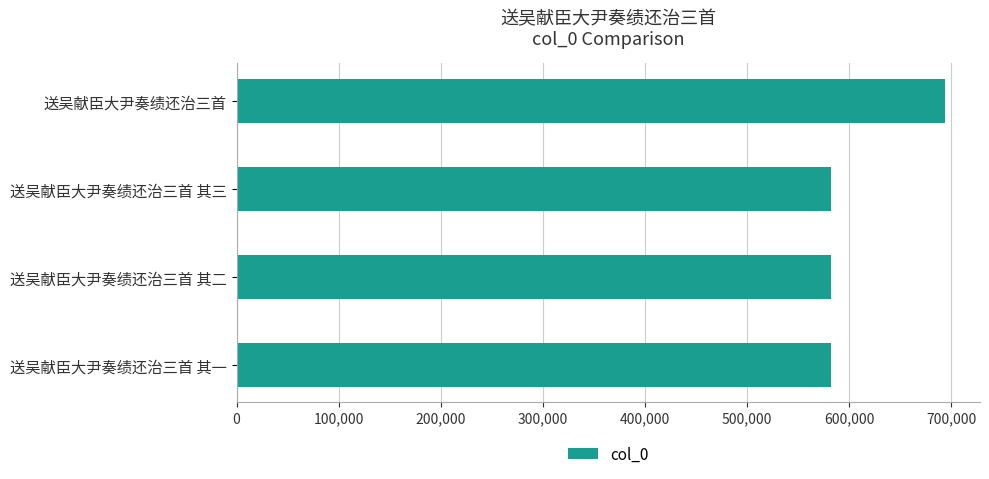

What is the label of the 1st bar from the top?

送吴献臣大尹奏绩还治三首